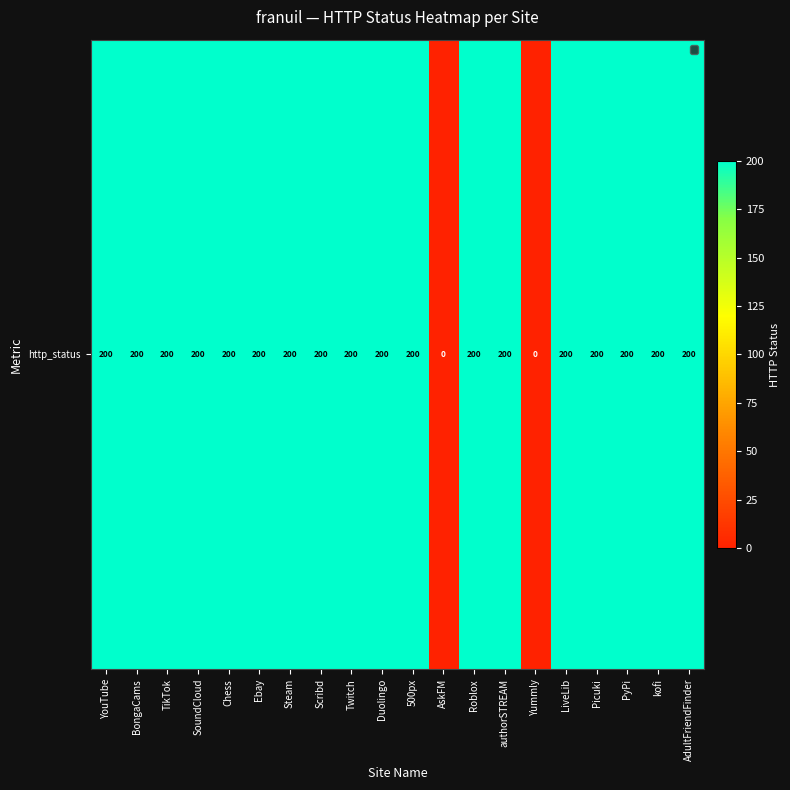

List the labels in order of value, largest first.

YouTube, BongaCams, TikTok, SoundCloud, Chess, Ebay, Steam, Scribd, Twitch, Duolingo, 500px, Roblox, authorSTREAM, LiveLib, Picuki, PyPi, kofi, AdultFriendFinder, AskFM, Yummly